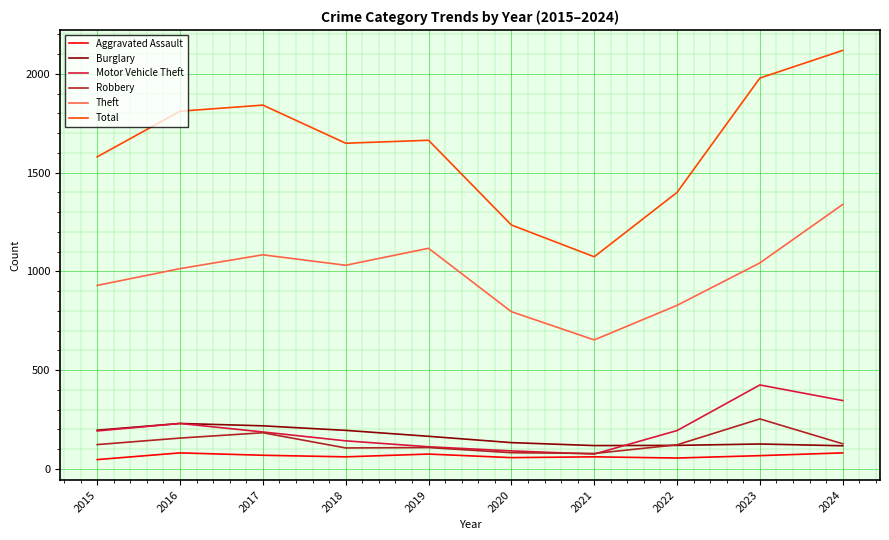

Which series has the largest range (max minus min)?

Total